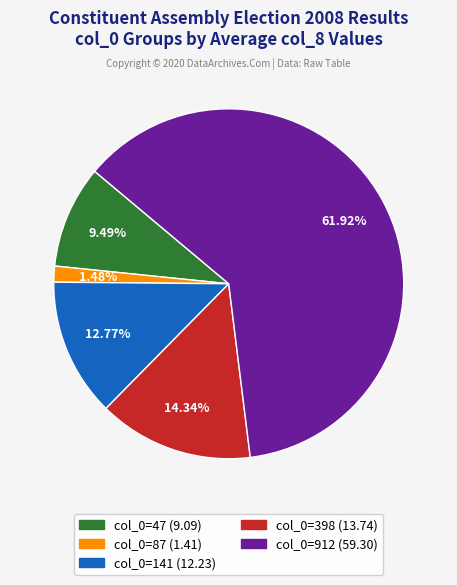

Is there a majority slice in this chart?

Yes